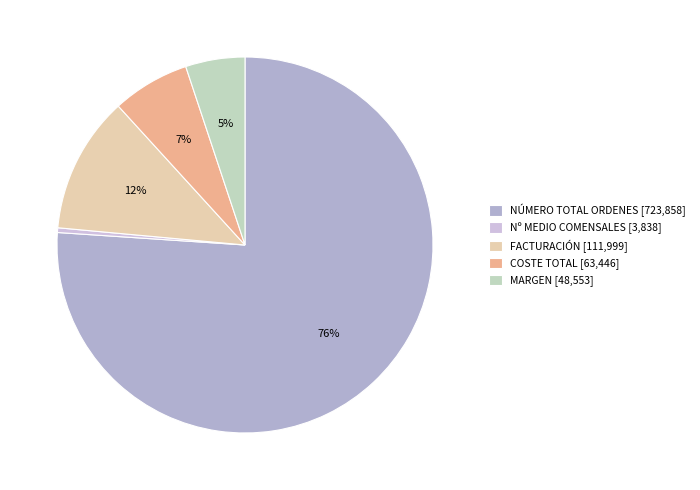

How many segments does this pie chart have?

5